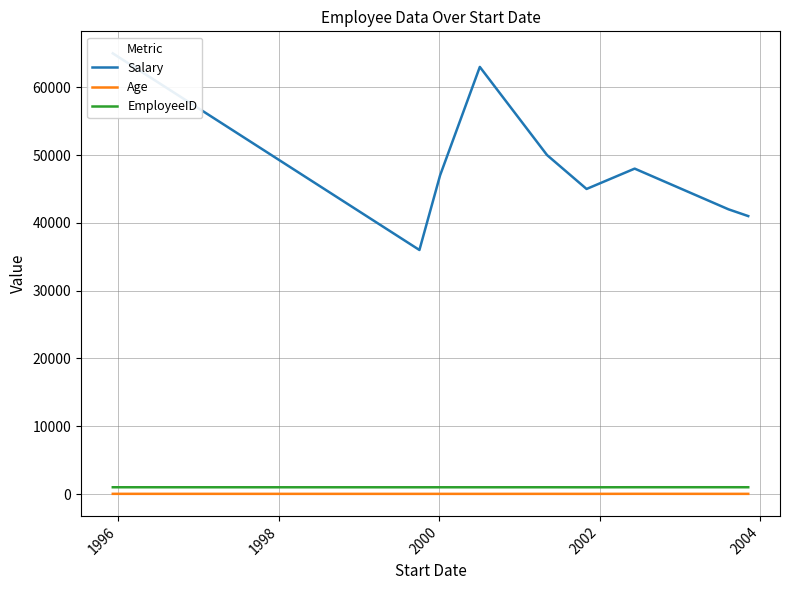

True or false: Age and EmployeeID cross at least once.

False